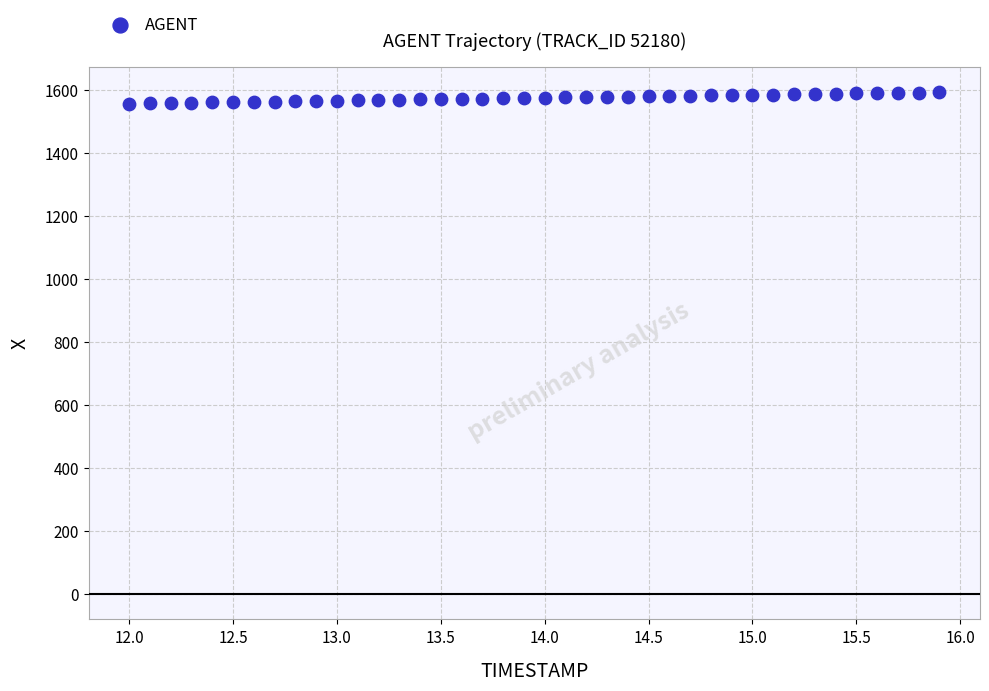

What is the range of Y values (max minus min)?

35.8